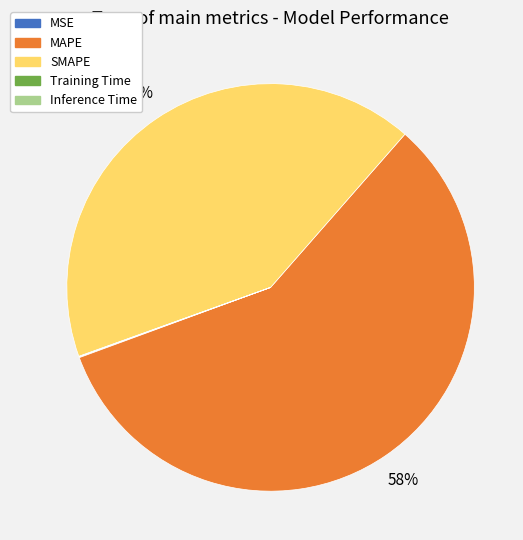

What is the largest slice in the pie chart?

MAPE